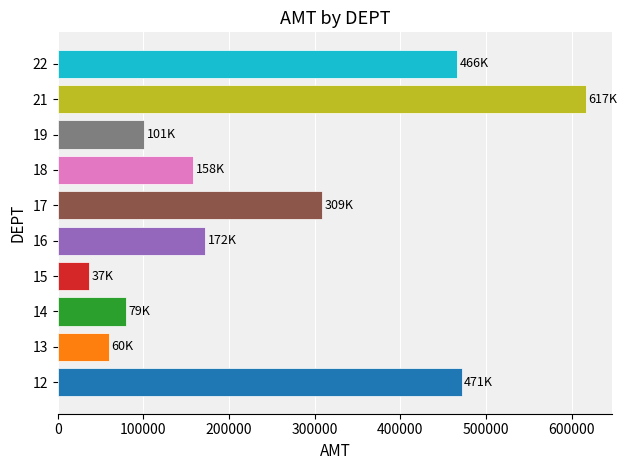

Are the bars grouped side by side (vs. stacked)?

No